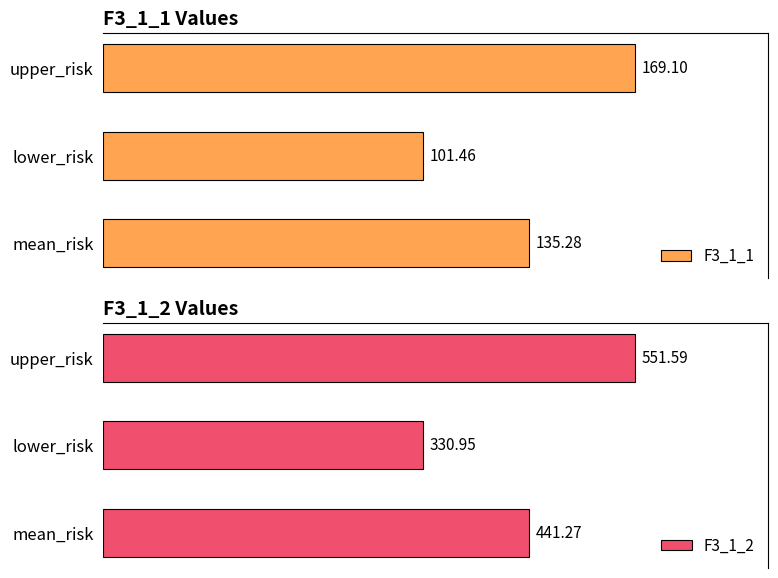

Rank the categories by F3_1_1 value from highest to lowest.

upper_risk, mean_risk, lower_risk